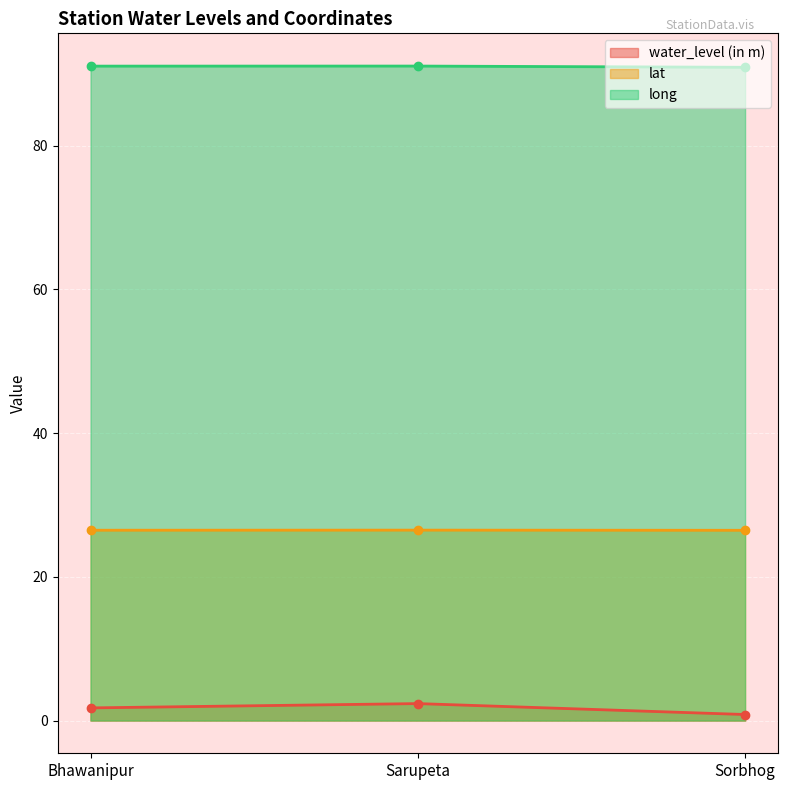

Reading left to right, list all the values displayed in this chart.

water_level (in m): 1.8	2.4	0.8
lat: 26.5	26.5	26.5
long: 91.1	91.1	90.9